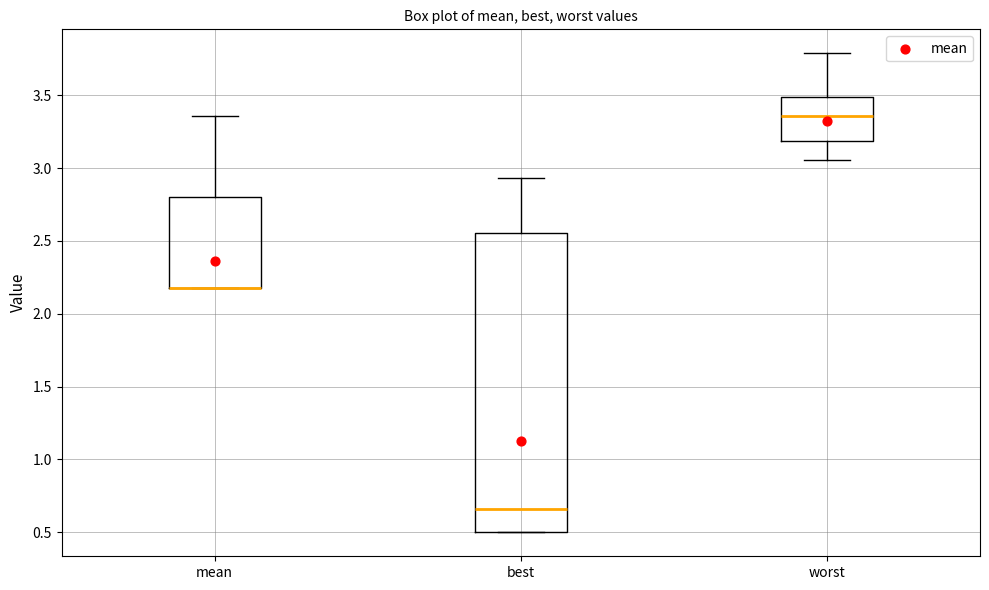

Where does the upper whisker of the box for worst end on the y-axis? The values are not printed on the chart, so give them approximately, as read against the axis.

3.80